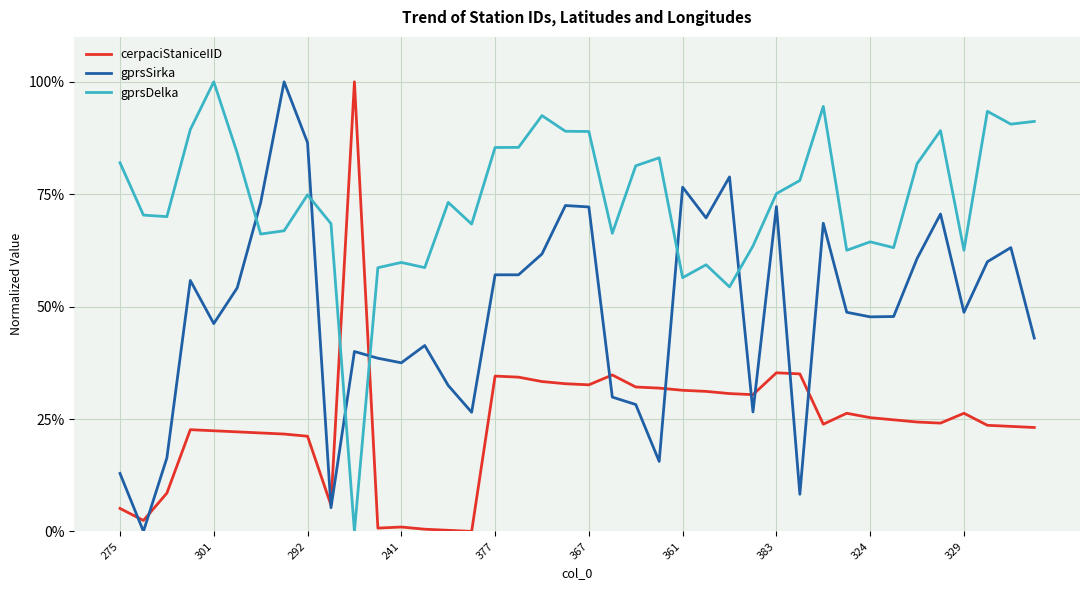

What are all the series names shown in the legend?

cerpaciStaniceIID, gprsSirka, gprsDelka